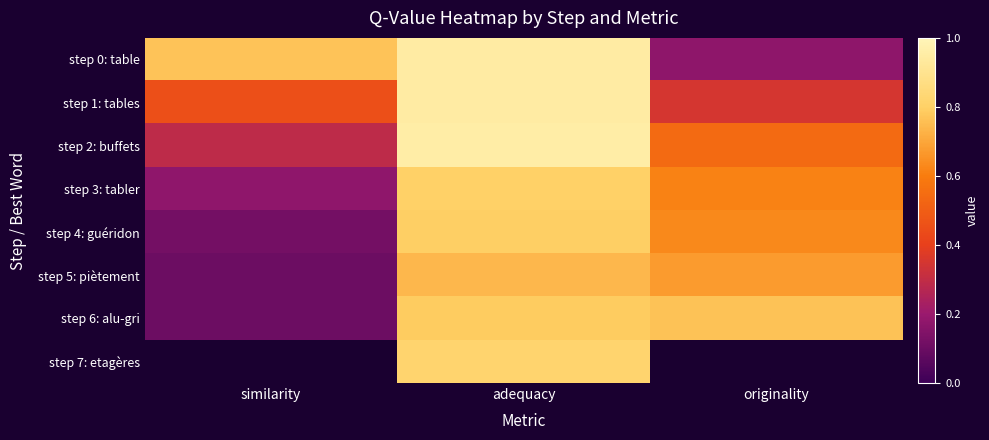

Count the number of data series in this chart.

8